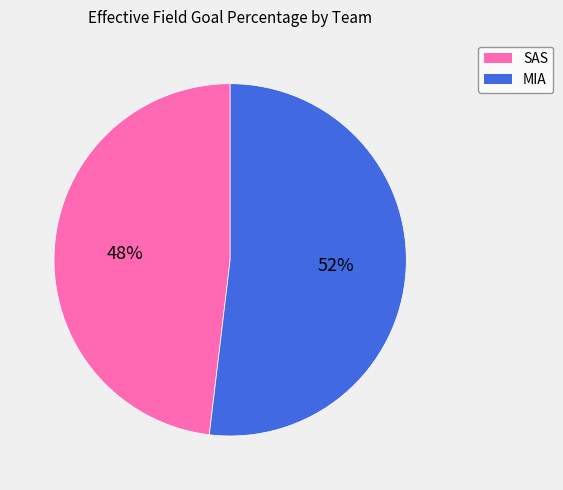

What is the smallest slice in the pie chart?

SAS